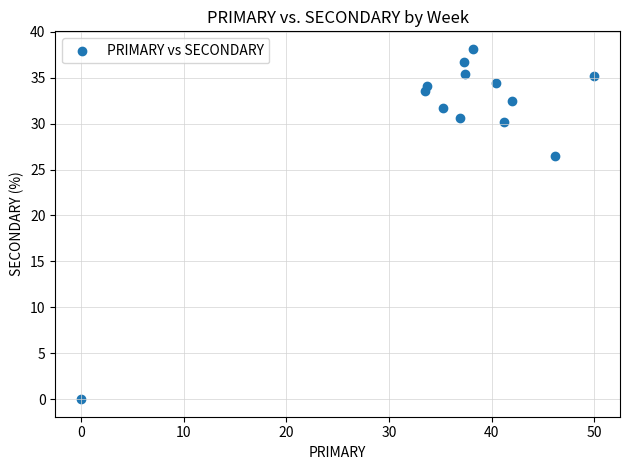

What is the range of X values (max minus min)?

50.0